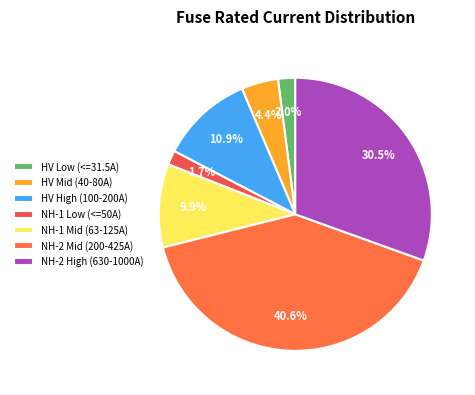

How many slices are in this pie chart?

7